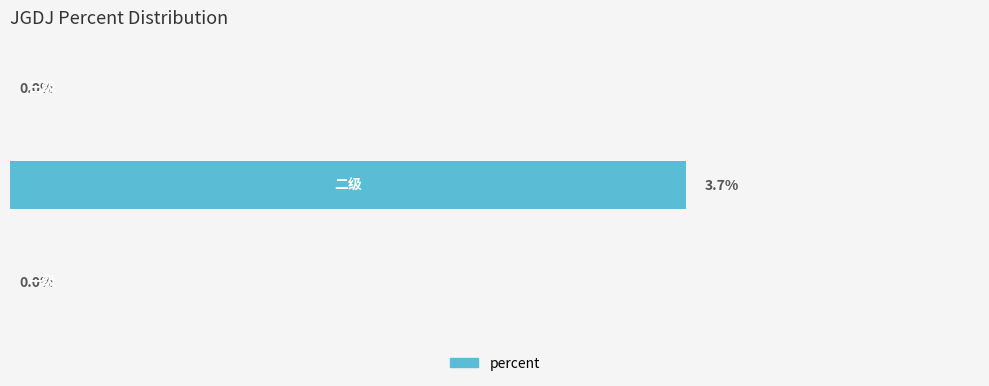

Are the bars horizontal?

Yes